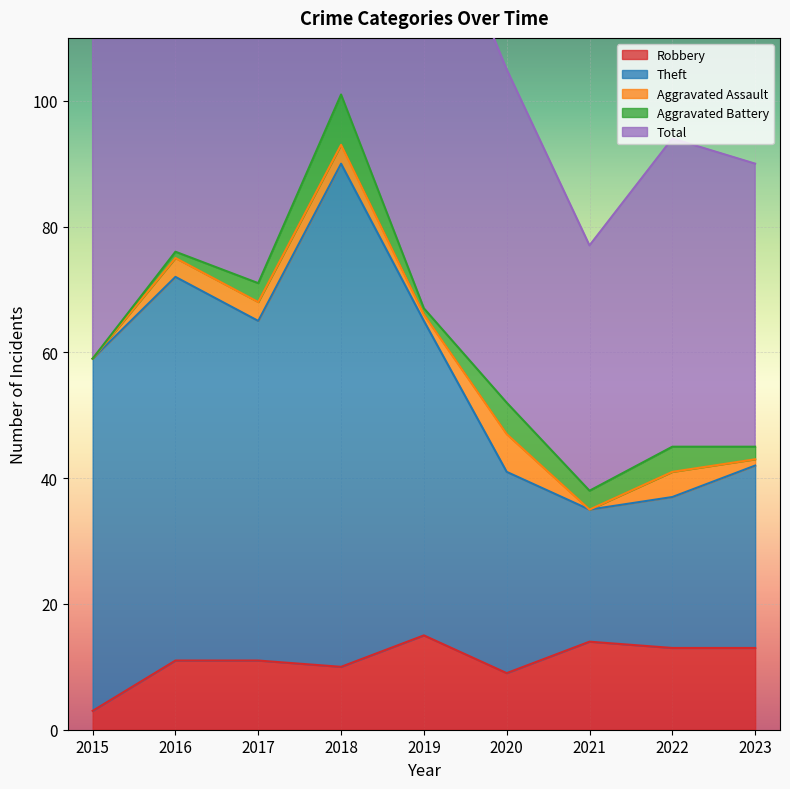

What is the value of the Theft point at the 3rd from the left?

65